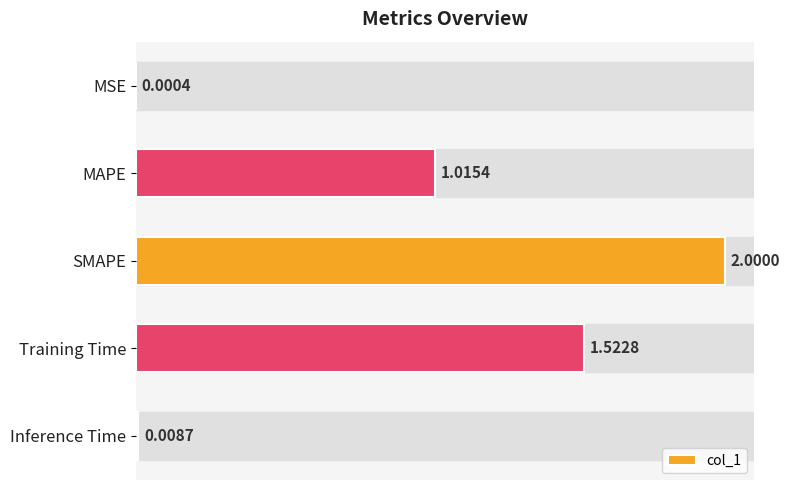

Which has a higher value, MSE or Inference Time?

Inference Time